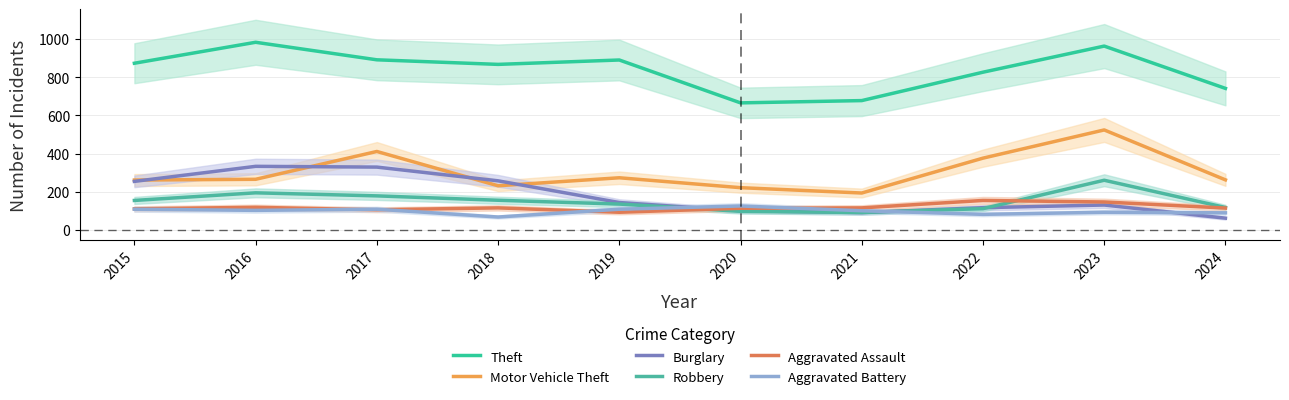

Rank the categories by Aggravated Assault value from highest to lowest.

2022, 2023, 2016, 2018, 2021, 2024, 2020, 2015, 2017, 2019